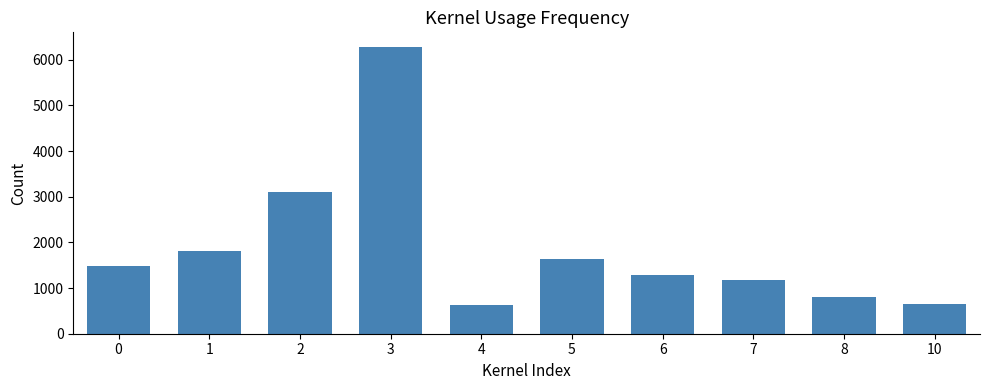

Is it true that the value at 8 is 795?

True